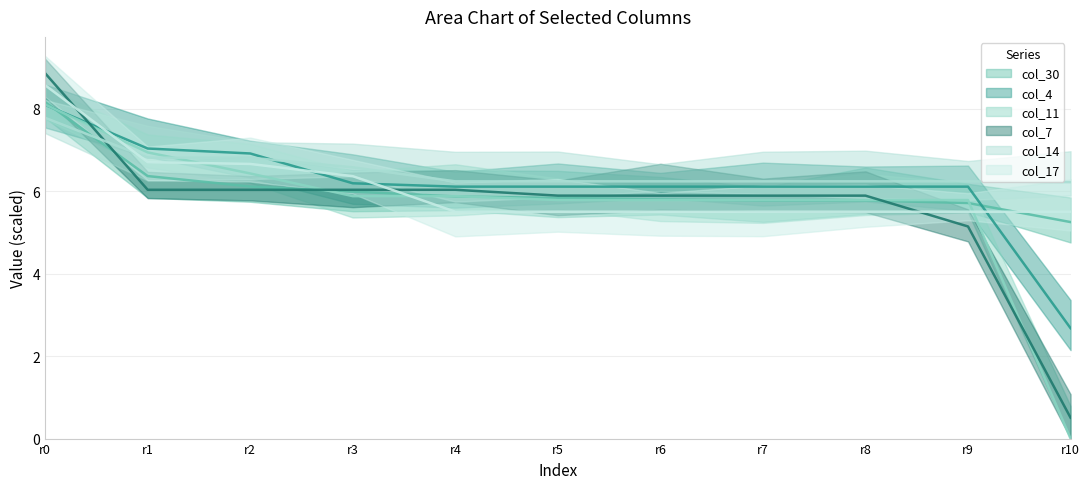

True or false: col_17 and col_4 cross at least once.

True